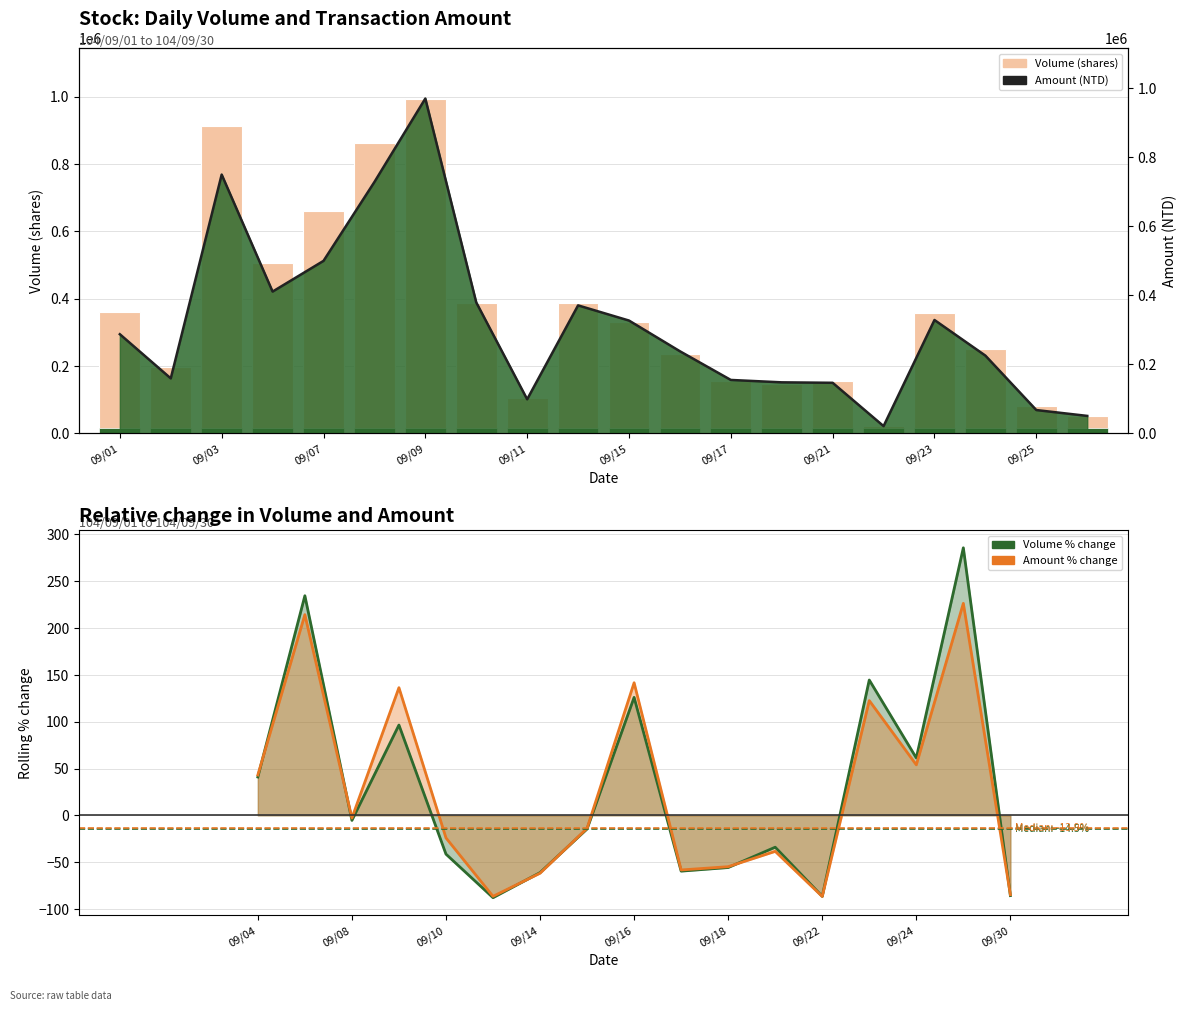

What is the difference between the second highest and second lowest values in the Amount (NTD) series?

699830